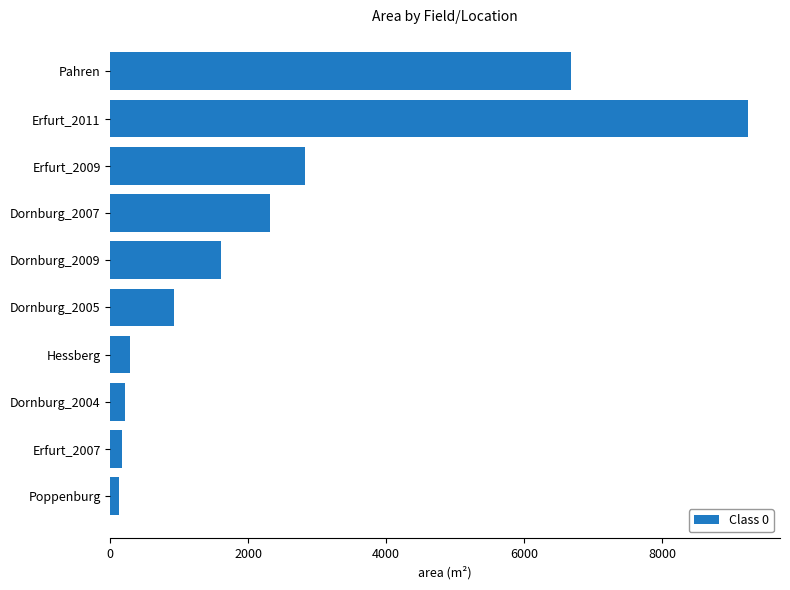

How many data points are less than 1609?

5